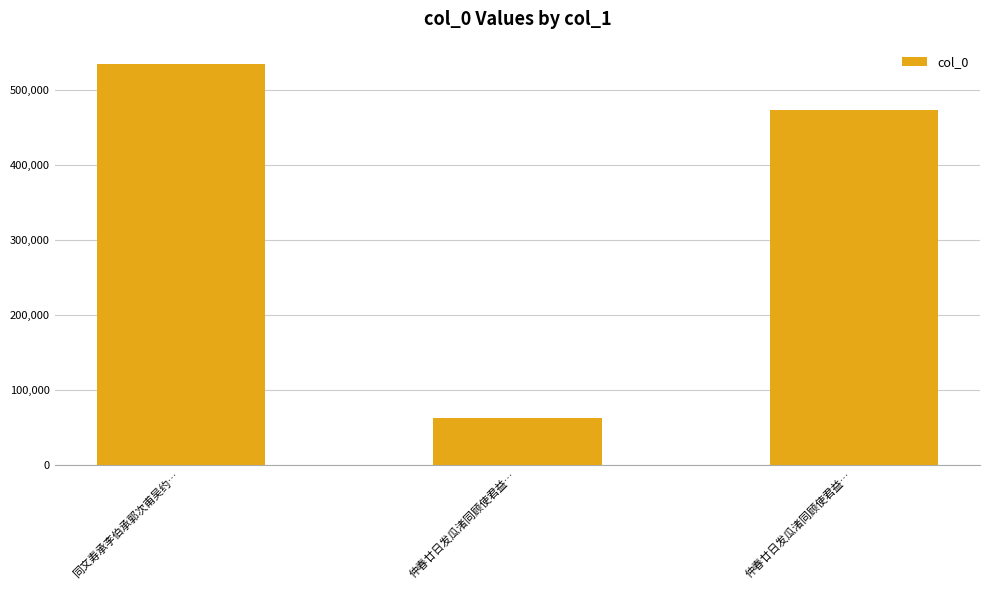

Are the bars horizontal?

No